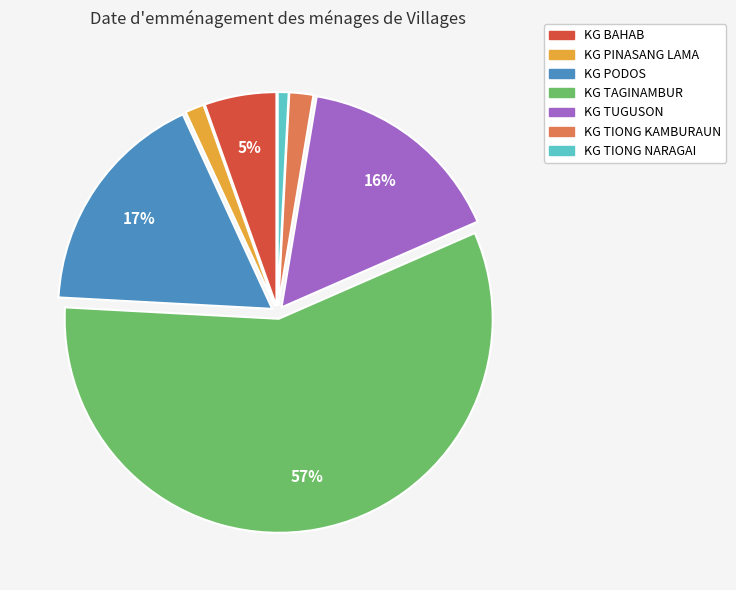

The KG TUGUSON slice represents 16% of the pie. True or false?

True